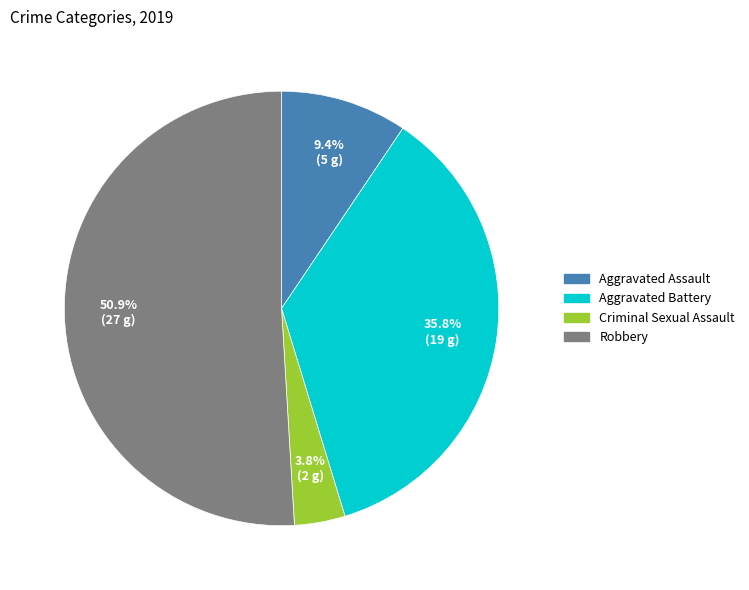

Count the number of slices in the pie.

4